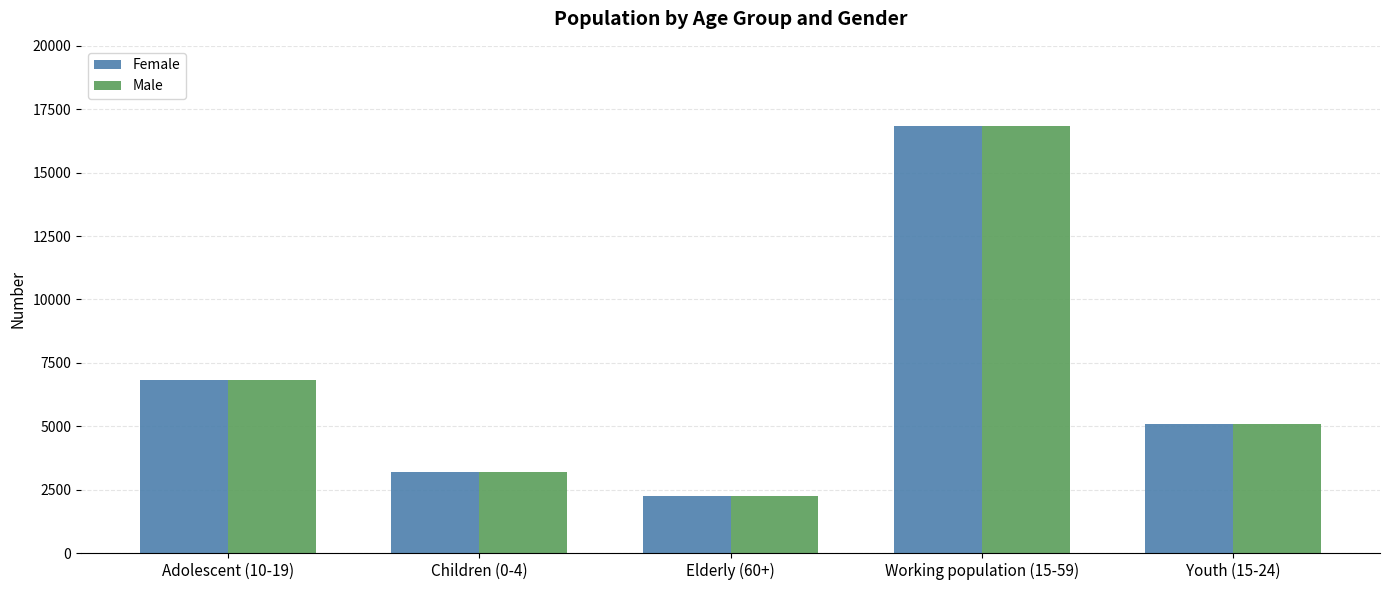

The Male series shows 1551 at Elderly (60+). True or false?

False